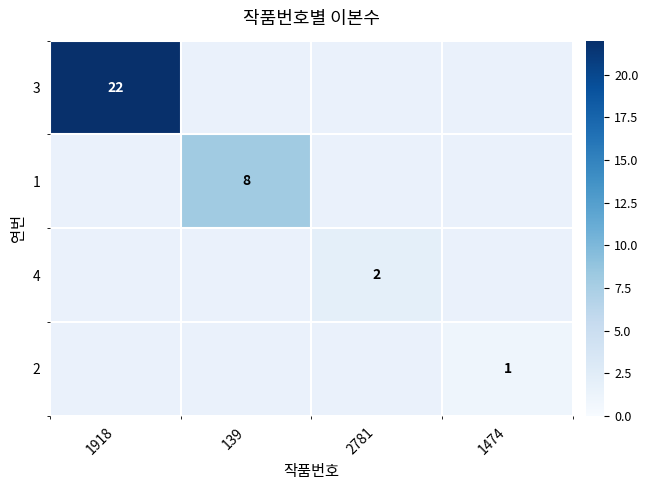

The value of 4 at 2781 is 2. True or false?

True